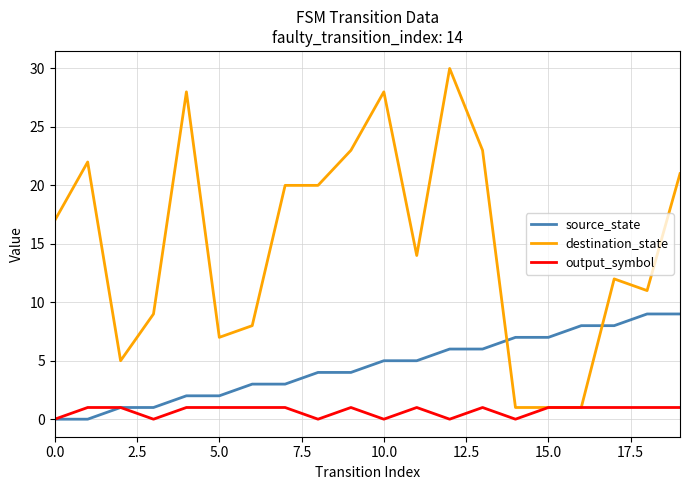

Which series has the largest total across all categories?

destination_state